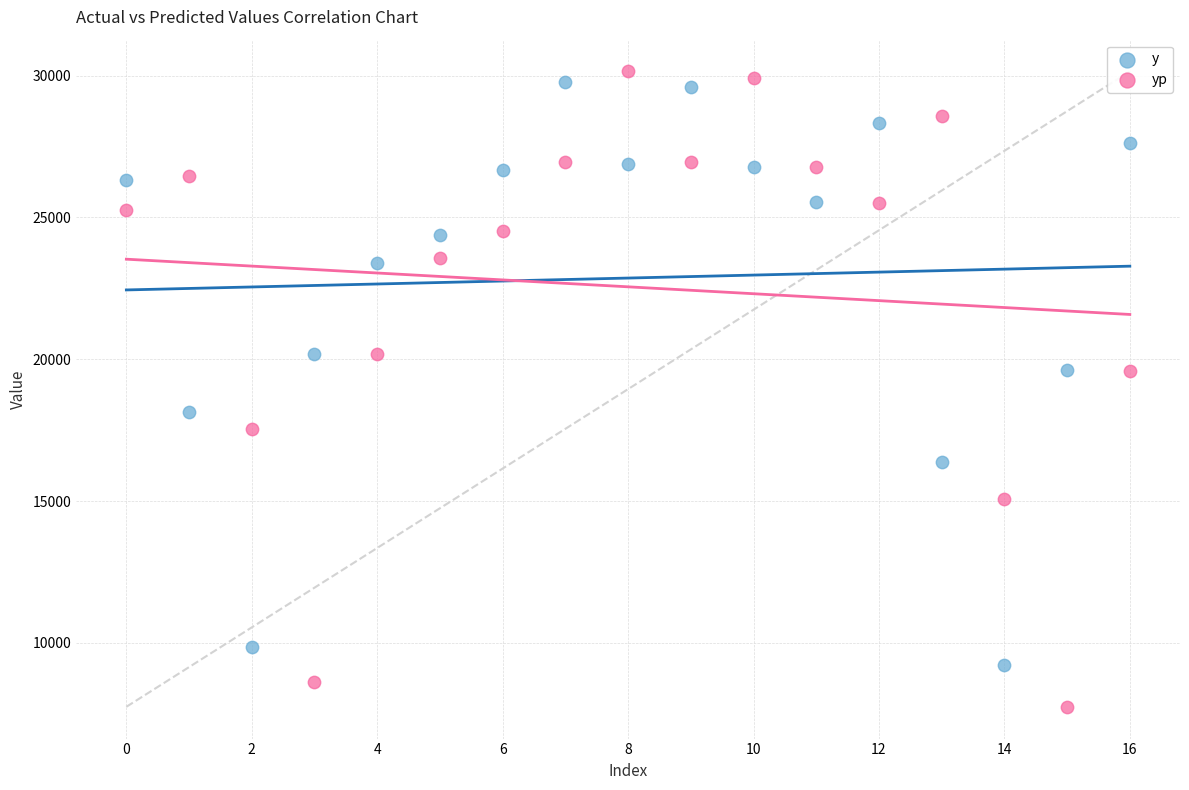

Which series reaches the minimum Y coordinate?

yp